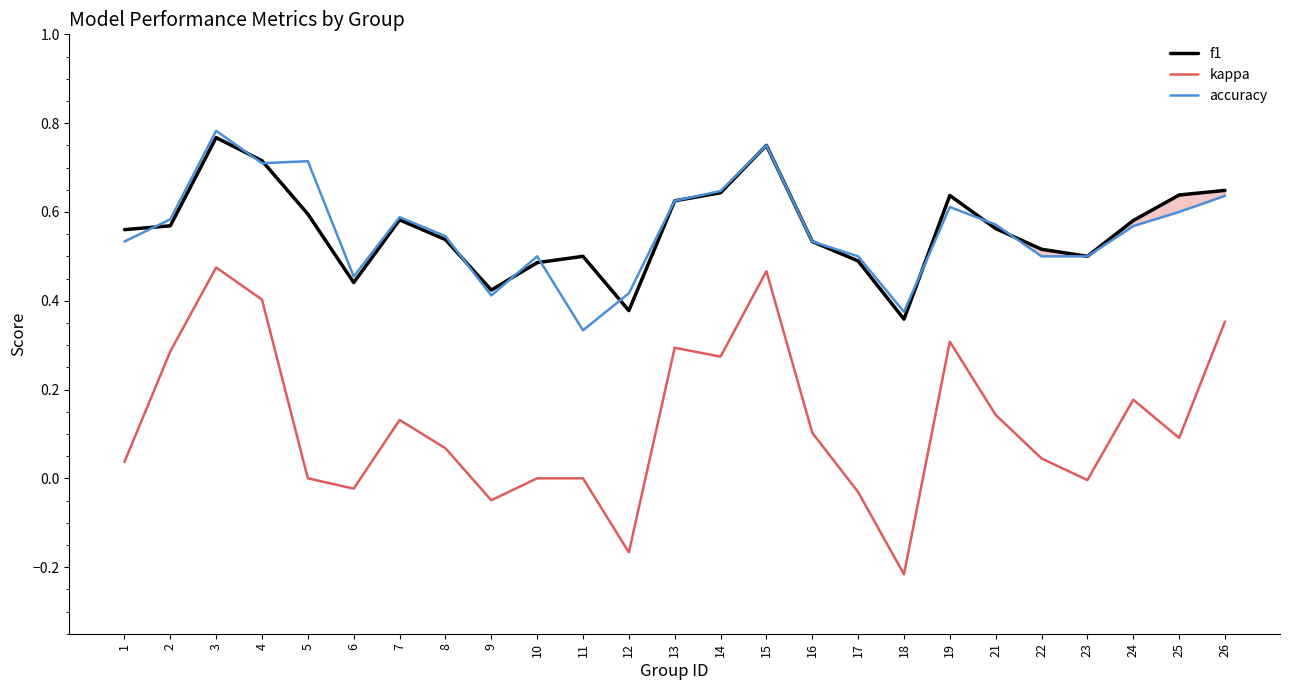

What is the sum of the f1 values at 26 and 8?

1.2